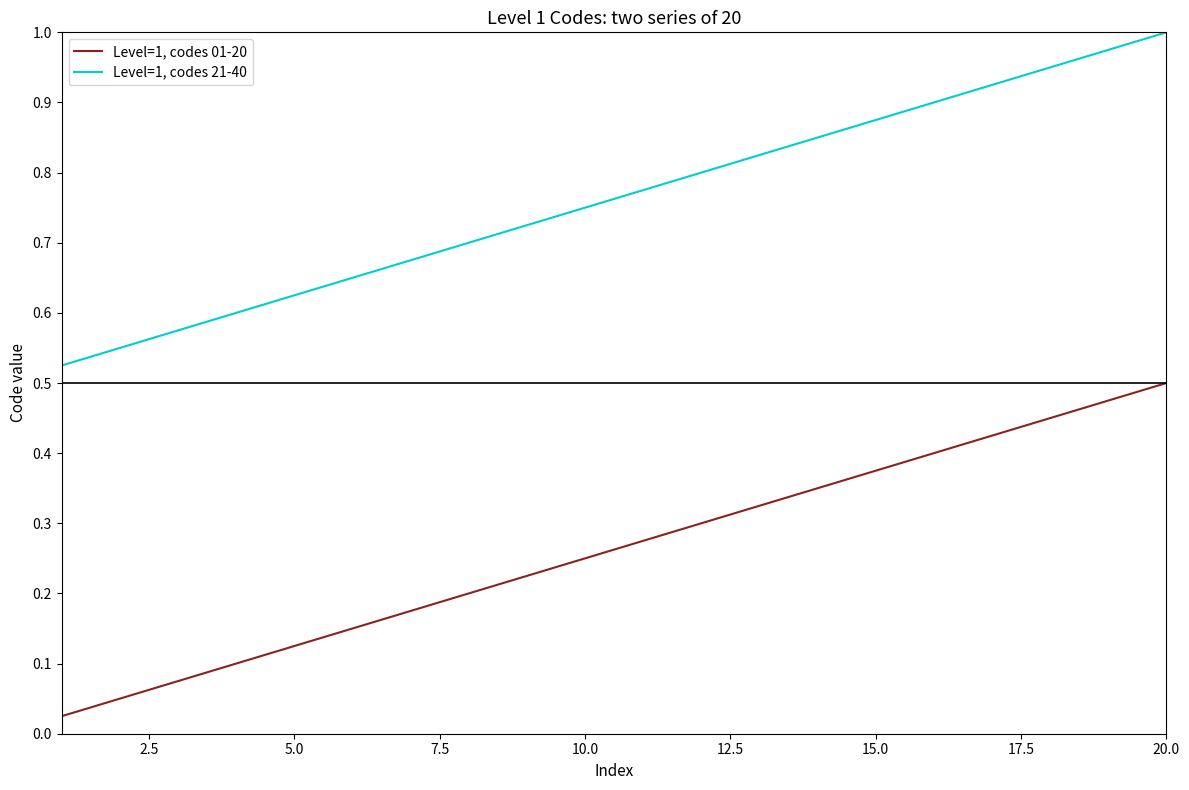

True or false: Level=1, codes 21-40 and Level=1, codes 01-20 intersect in this chart.

False